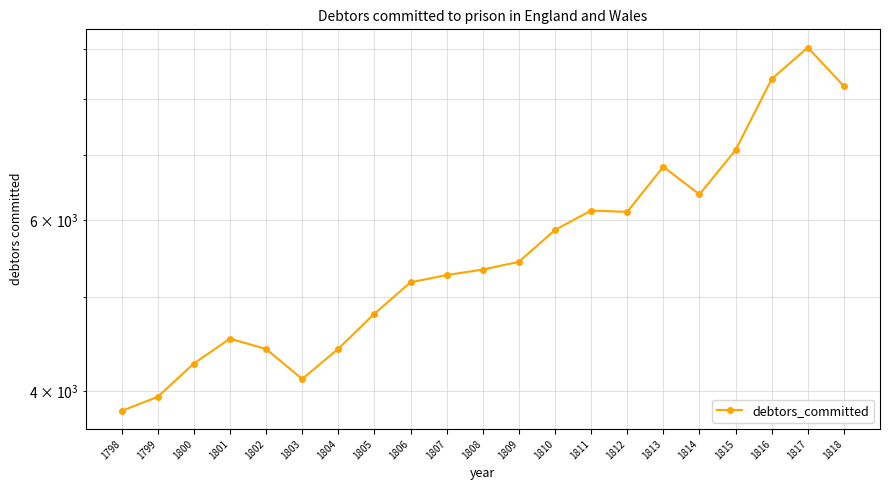

At which label is the value closest to 6422?

1814